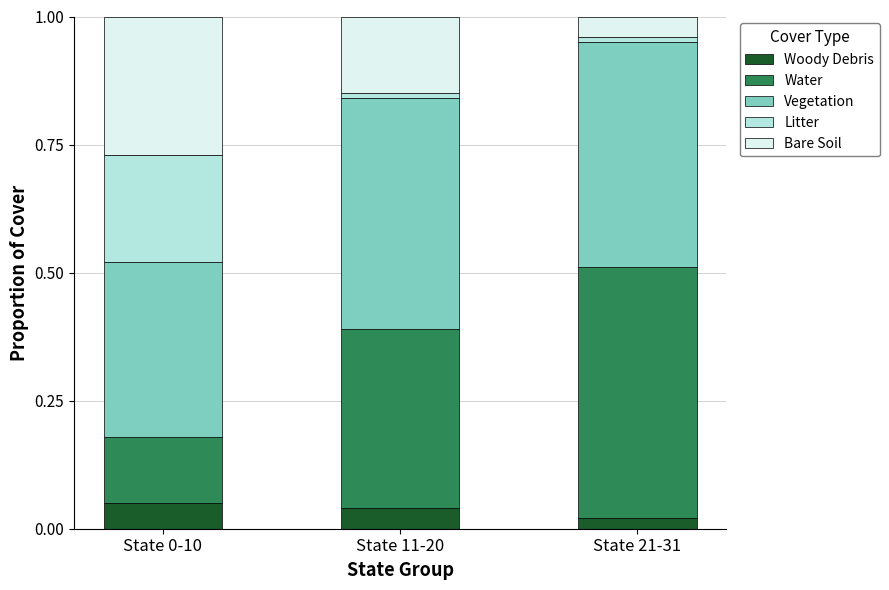

The Woody Debris series shows 0.0 at State 0-10. True or false?

False